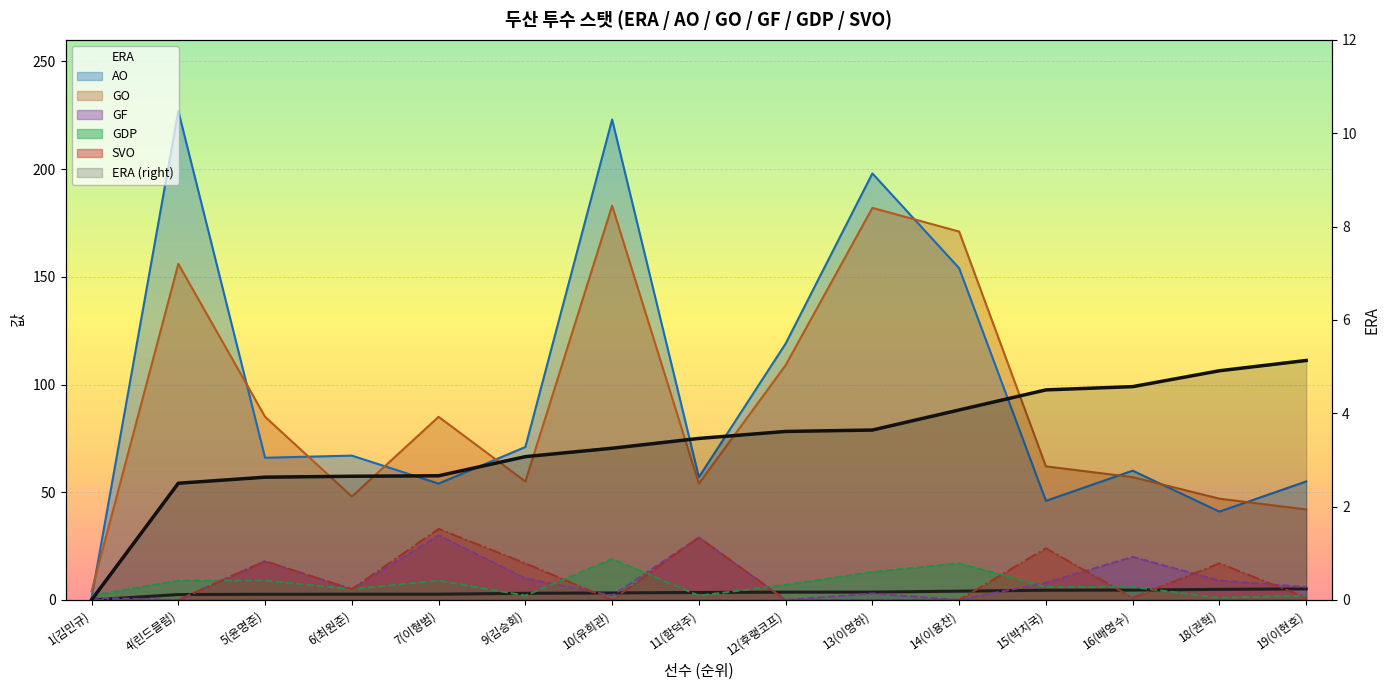

Where does the SVO series first go above 1?

5(윤명준)